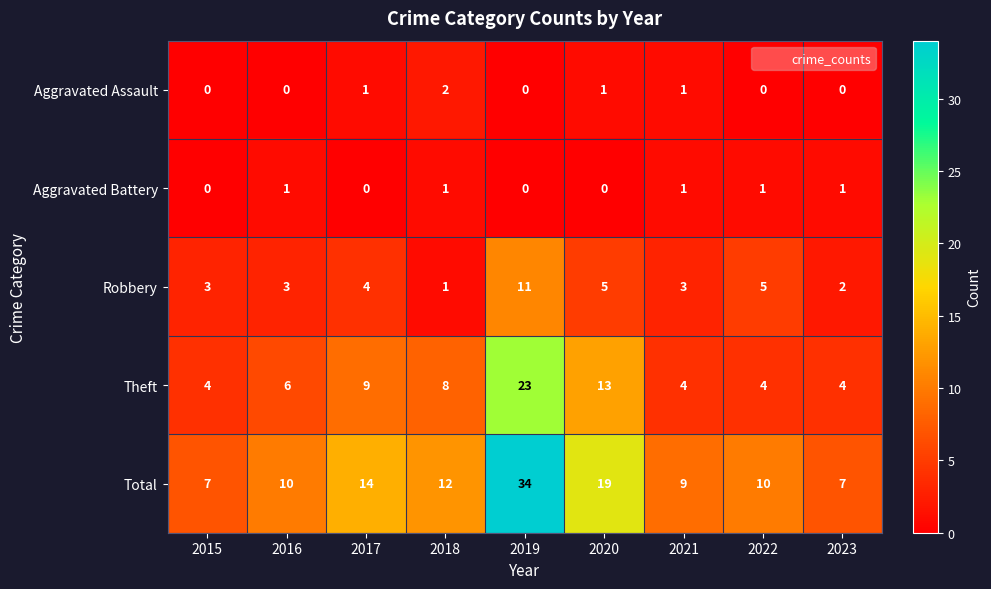

What is the sum of all Robbery values?

37